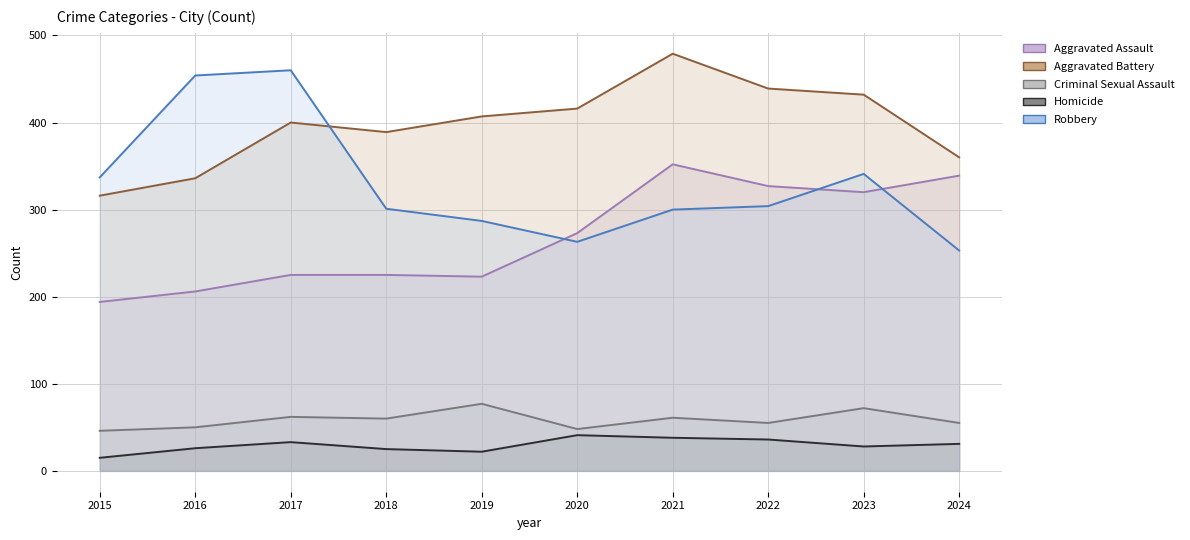

True or false: Aggravated Battery and Homicide intersect in this chart.

False